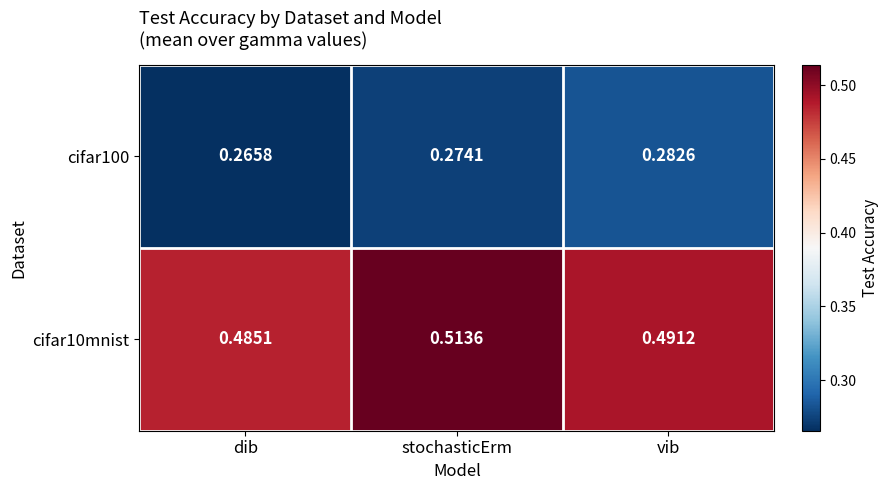

List the labels in order of cifar10mnist value, smallest first.

dib, vib, stochasticErm